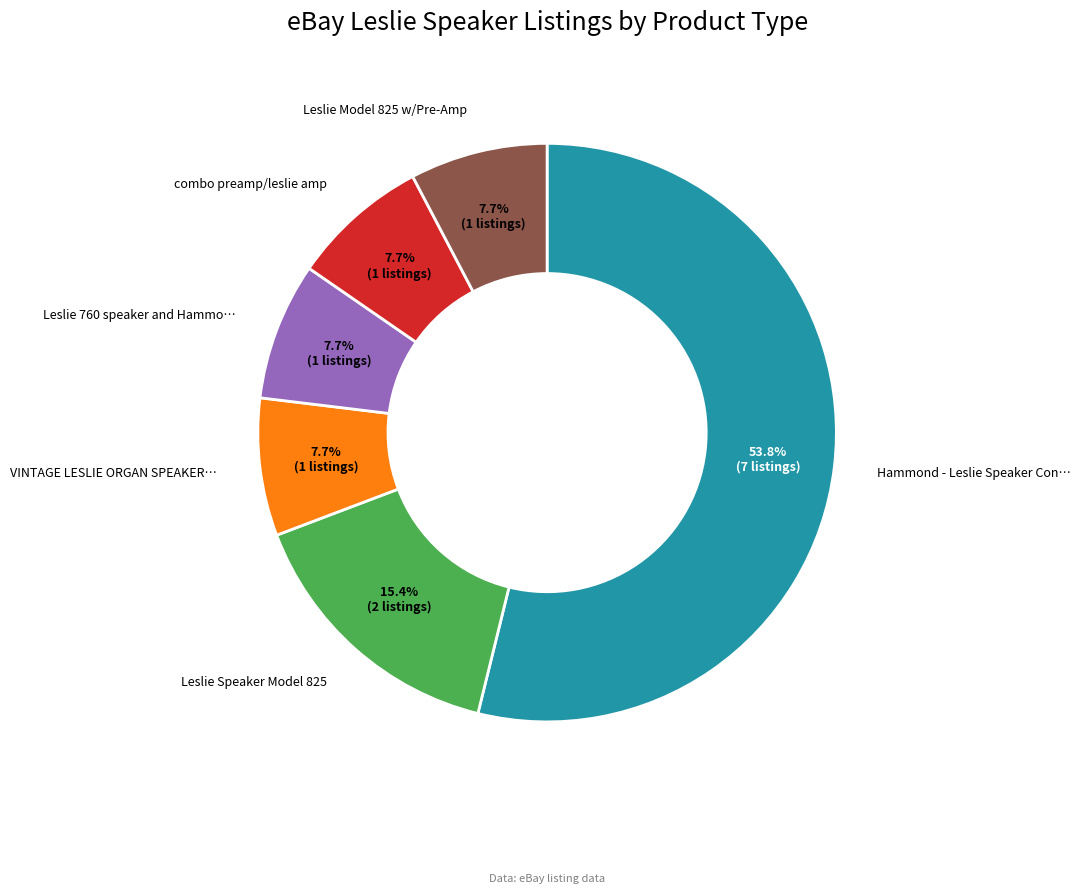

Is there any slice that represents more than half of the pie?

Yes